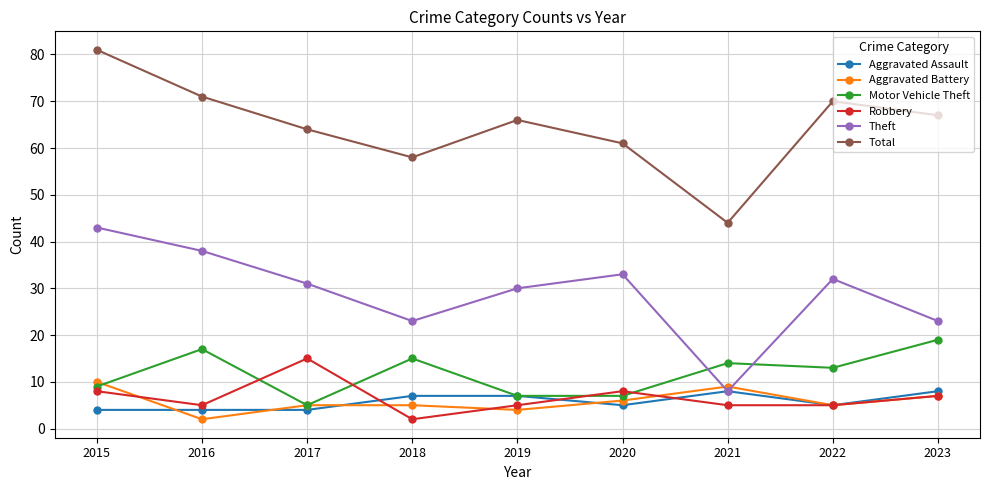

What are all the series names shown in the legend?

Aggravated Assault, Aggravated Battery, Motor Vehicle Theft, Robbery, Theft, Total